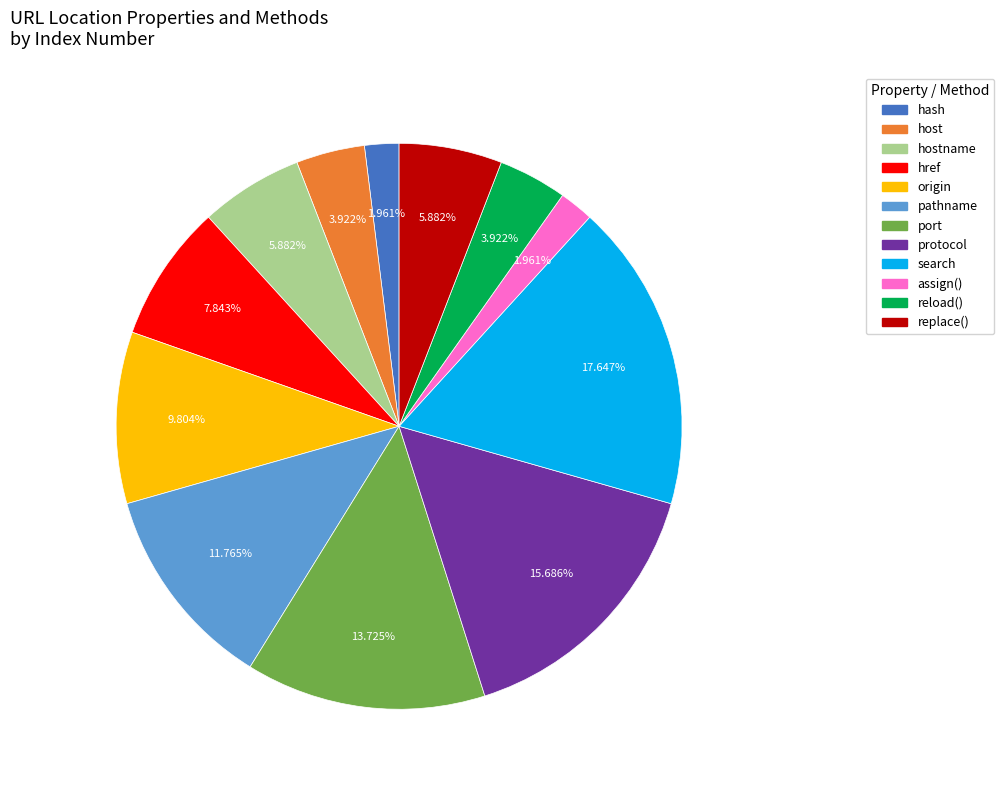

To the nearest percent, what percentage of the pie is origin?

10%